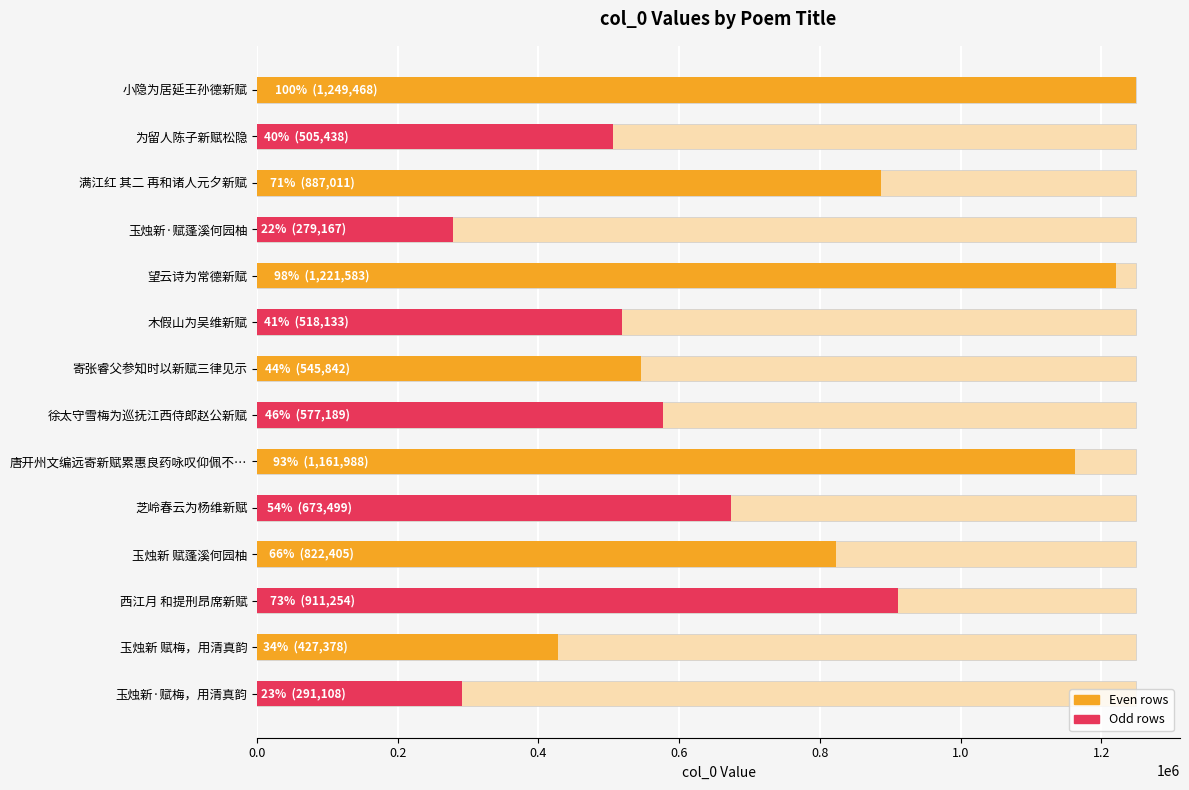

What position from the left is 望云诗为常德新赋?

5